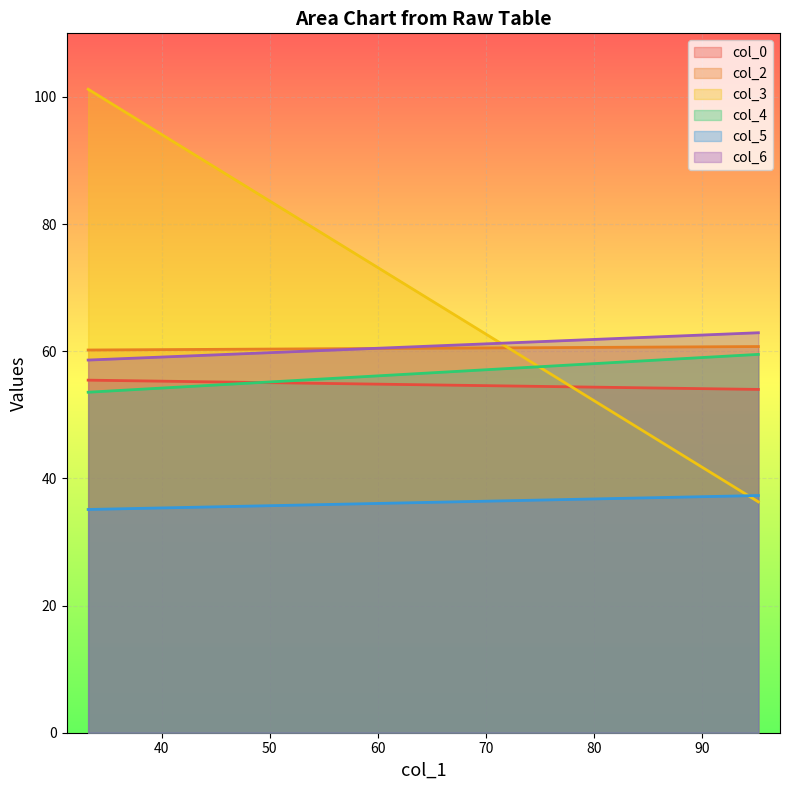

What is the label of the 2nd point from the left?

95.19270833